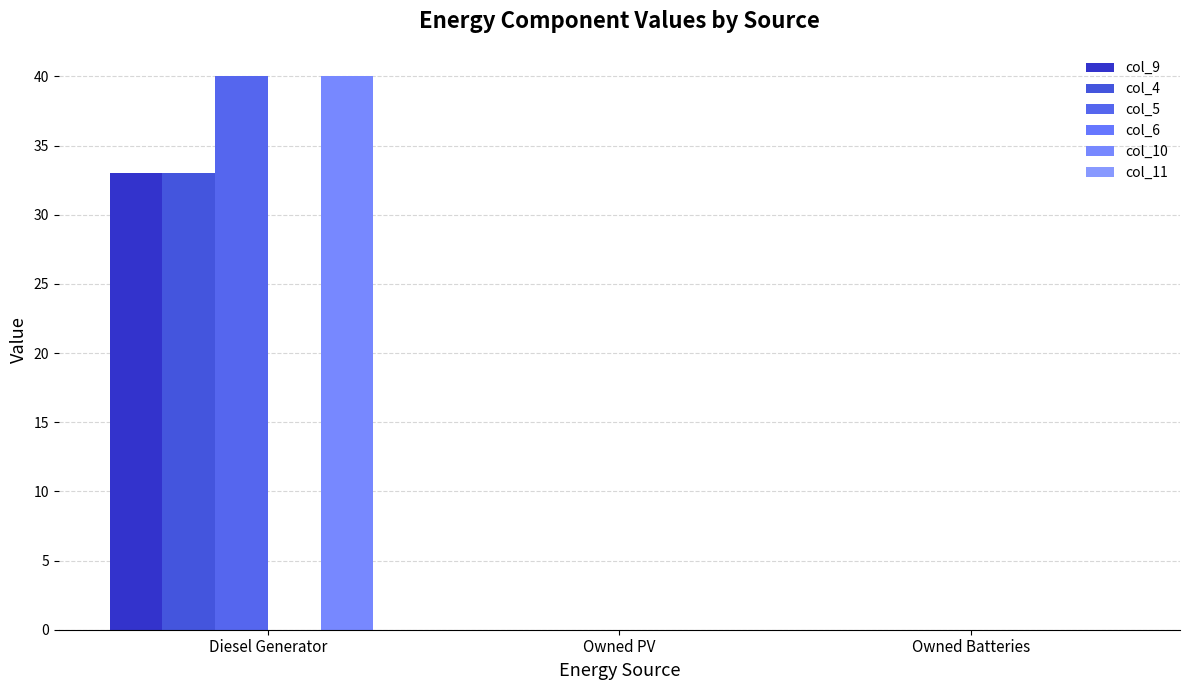

How many categories are shown in the chart?

3